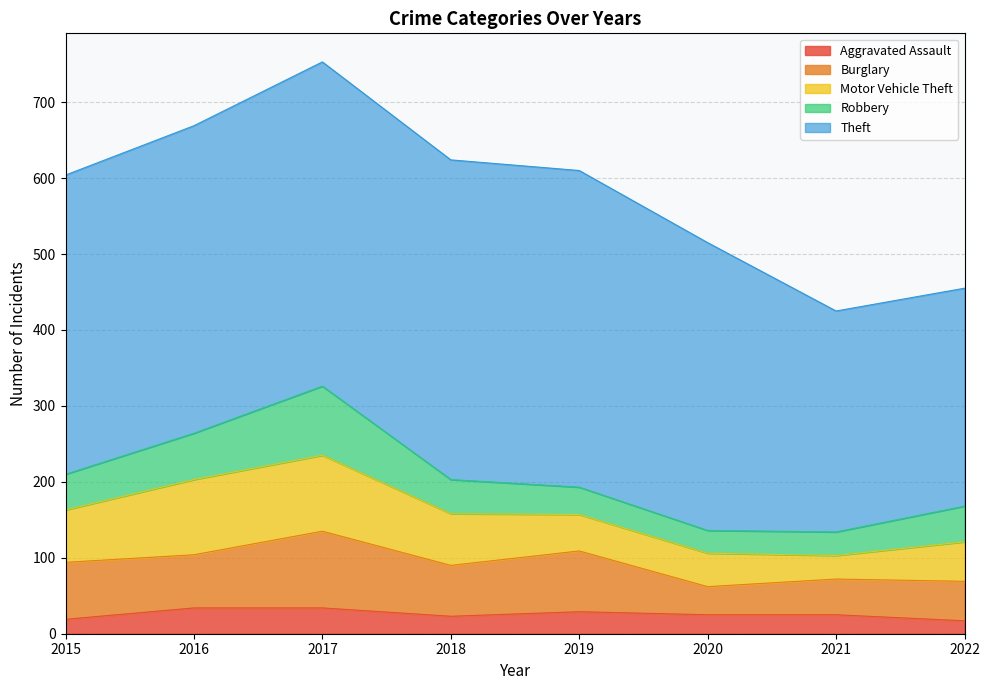

Rank the categories by Robbery value from highest to lowest.

2017, 2016, 2015, 2022, 2018, 2019, 2021, 2020